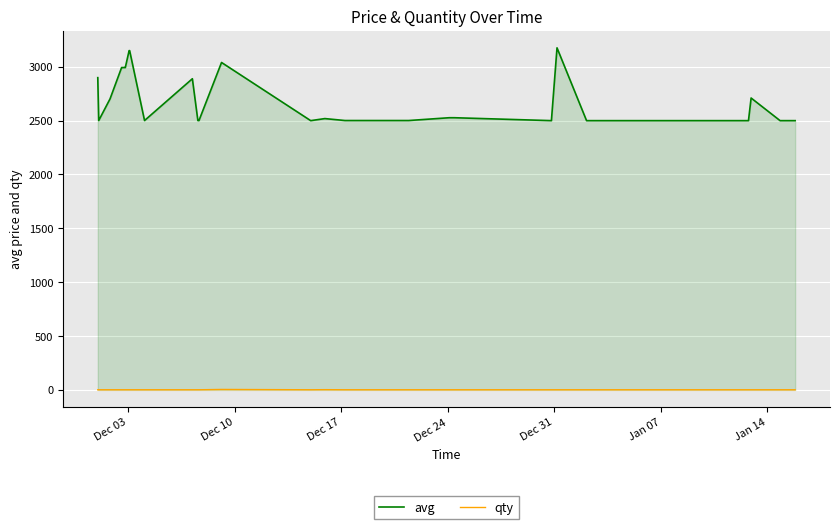

Which series has the largest total across all categories?

avg